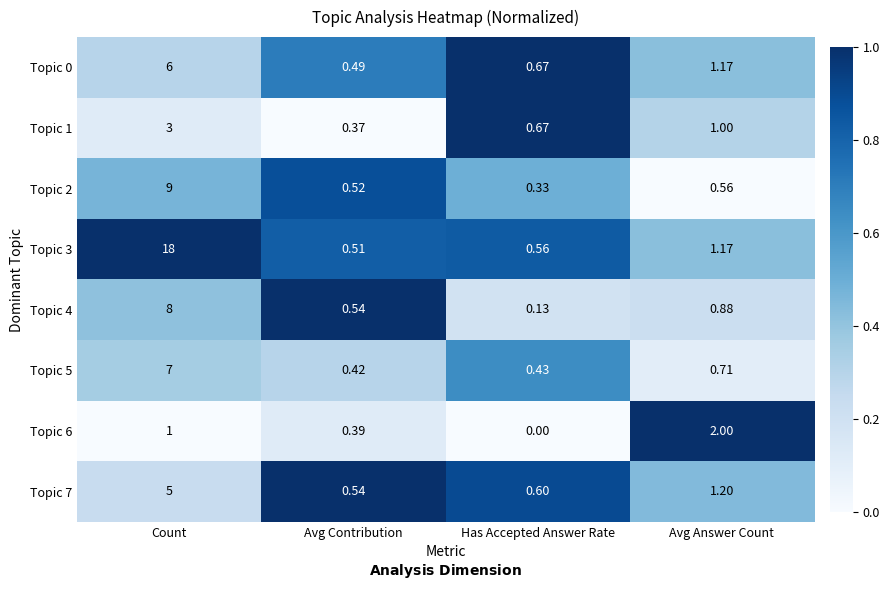

Where is Topic 2 nearest to the value 4?

Avg Answer Count